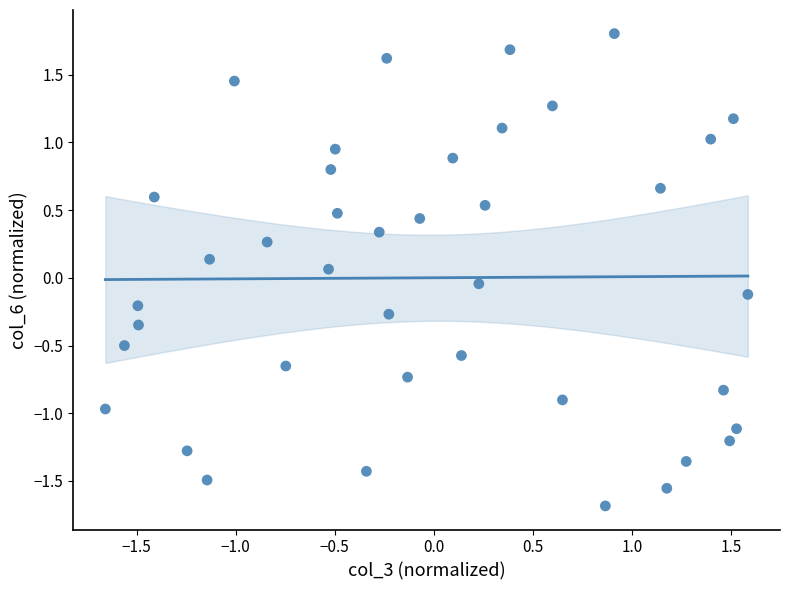

What is the range of Y values (max minus min)?

3.5